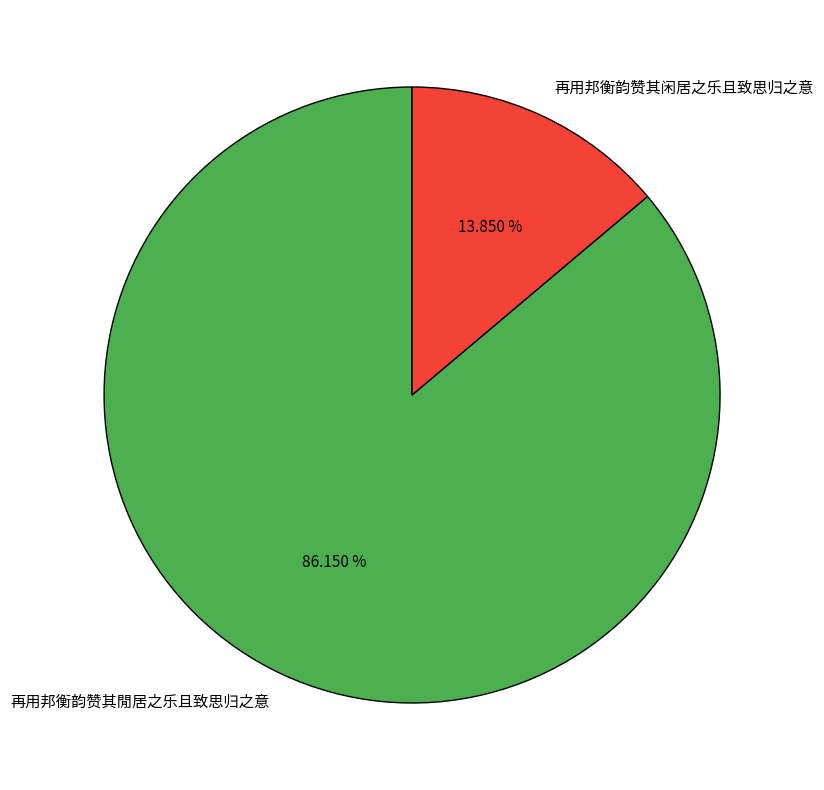

Count the number of slices in the pie.

2